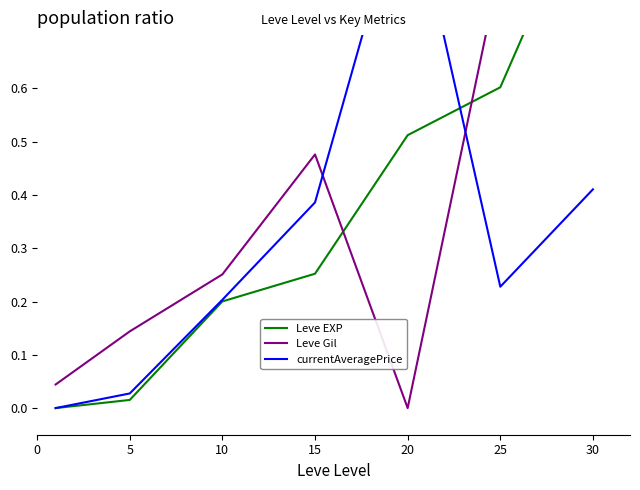

How many positive values does the Leve Gil series have?

6